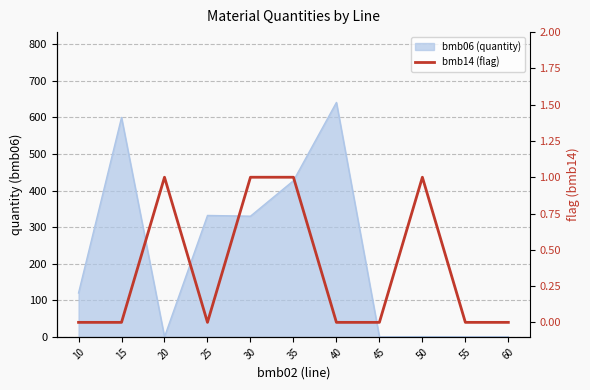

Is it true that the value at 55 is 0?

True